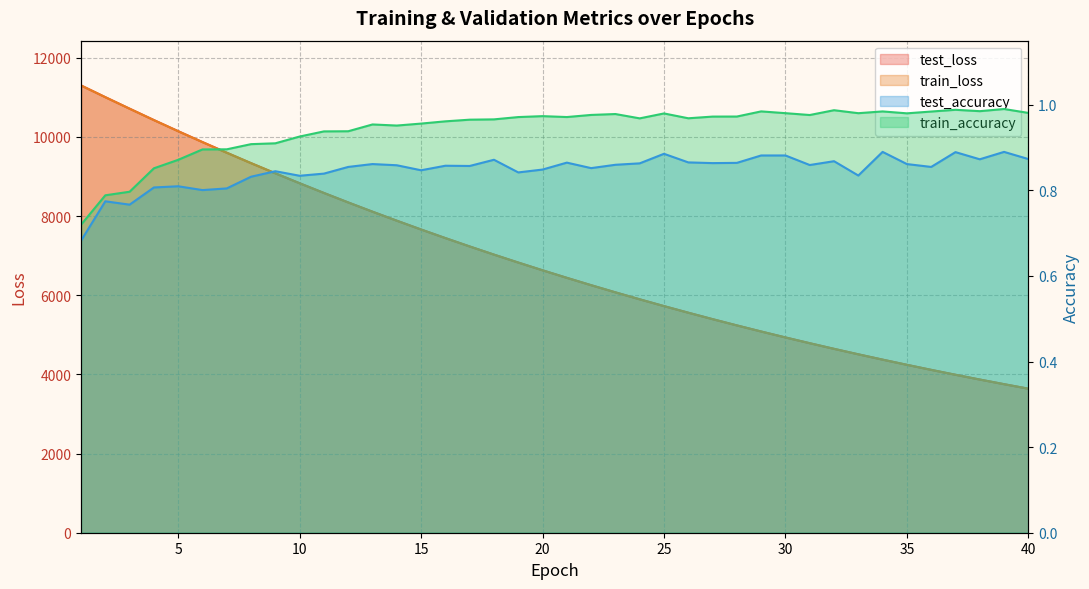

True or false: train_loss and test_loss cross at least once.

False